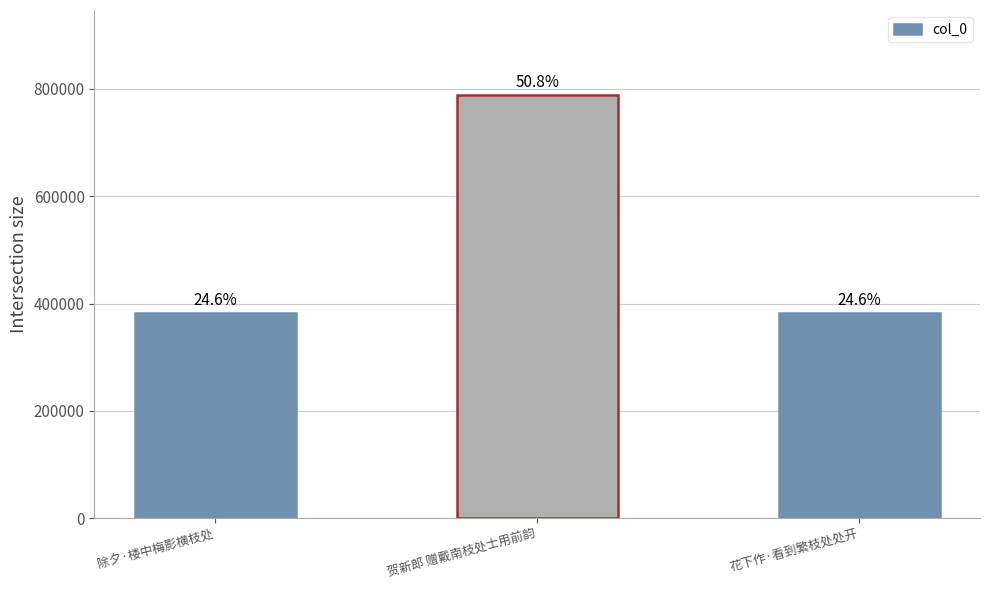

True or false: the data shows 789252 at 贺新郎 赠戴南枝处士用前韵.

True